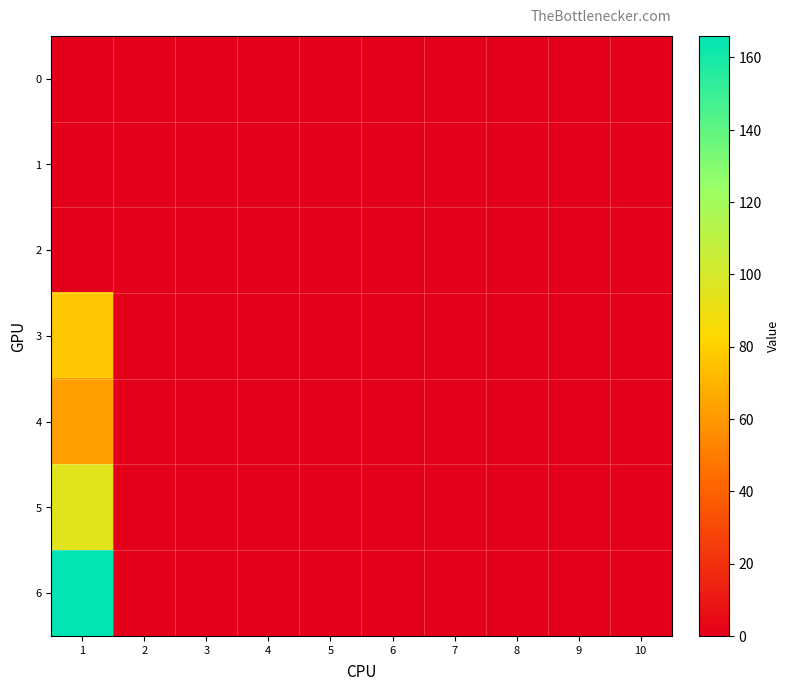

Reading left to right, list all the values displayed in this chart.

0: 1=0	2=0	3=0	4=0	5=0	6=0	7=0	8=0	9=0	10=0
1: 1=0	2=0	3=0	4=0	5=0	6=0	7=0	8=0	9=0	10=0
2: 1=0	2=0	3=0	4=0	5=0	6=0	7=0	8=0	9=0	10=0
3: 1=77	2=0	3=0	4=0	5=0	6=0	7=0	8=0	9=0	10=0
4: 1=62	2=0	3=0	4=0	5=0	6=0	7=0	8=0	9=0	10=0
5: 1=95	2=0	3=0	4=0	5=0	6=0	7=0	8=0	9=0	10=0
6: 1=166	2=0	3=0	4=0	5=0	6=0	7=0	8=0	9=0	10=0